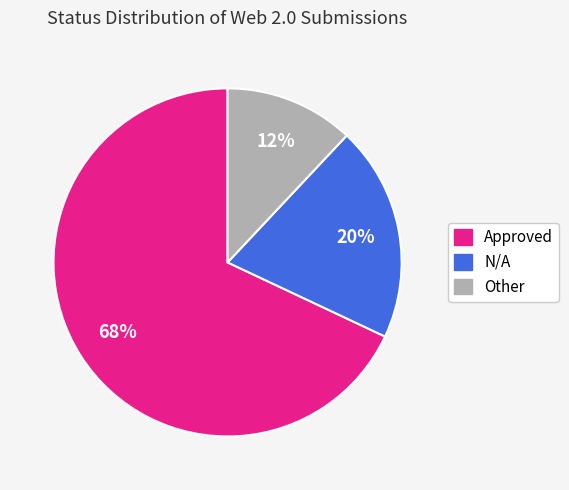

What is the majority slice?

Approved